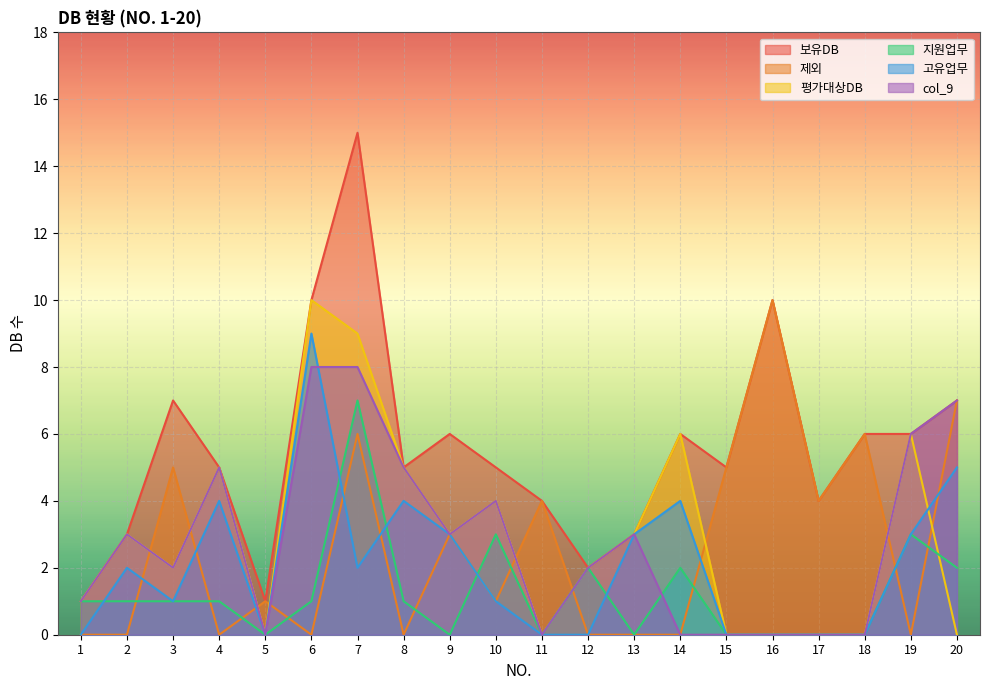

What is the total value across all series at 9?

18